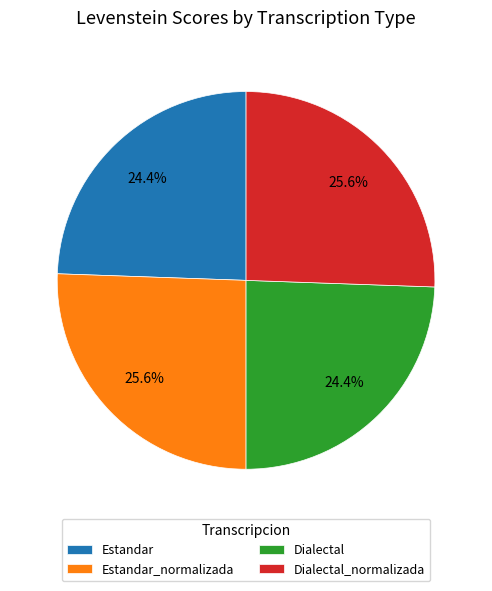

How many slices are in this pie chart?

4